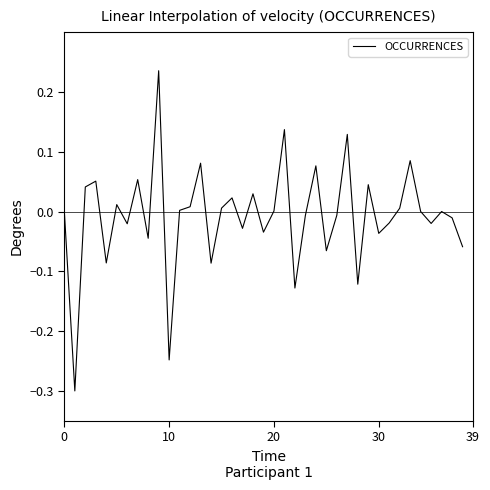

What is the difference between the maximum and minimum values?

0.5